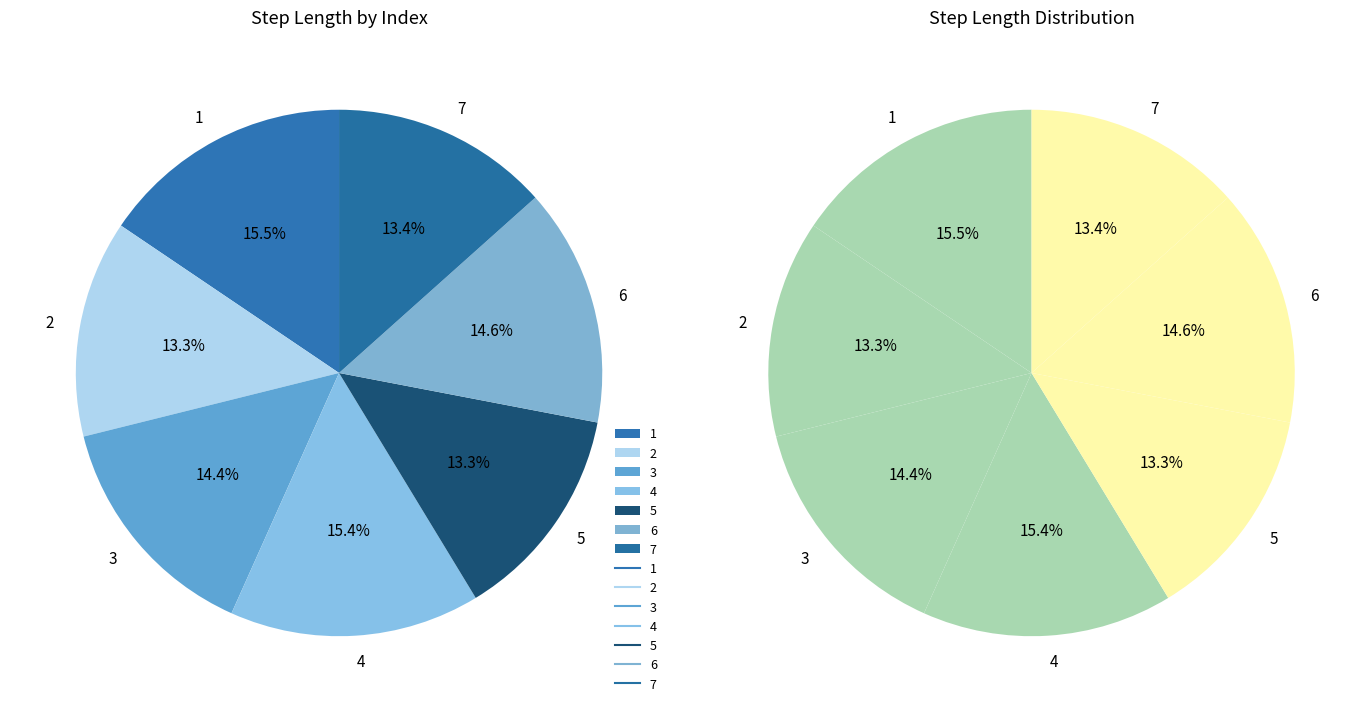

Between 5 and 7, which is larger?

7